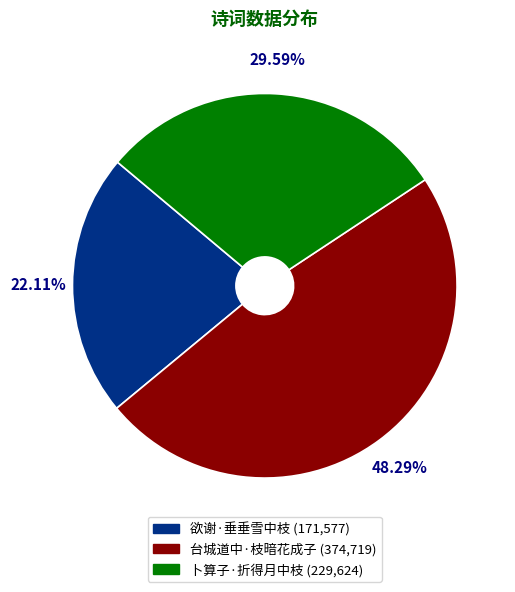

To the nearest percent, what portion does 台城道中·枝暗花成子 represent?

48%